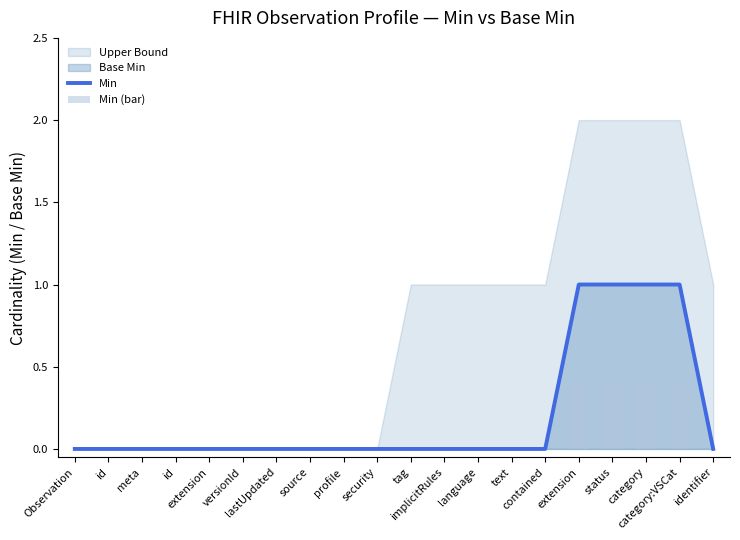

Where is Min nearest to the value 0?

Observation